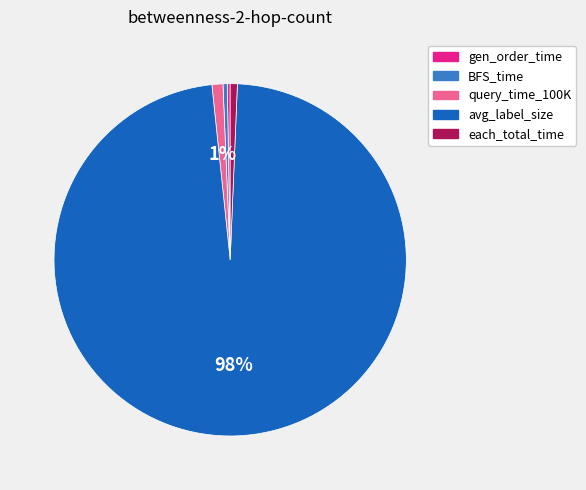

Is the sum of query_time_100K and each_total_time greater than half?

No